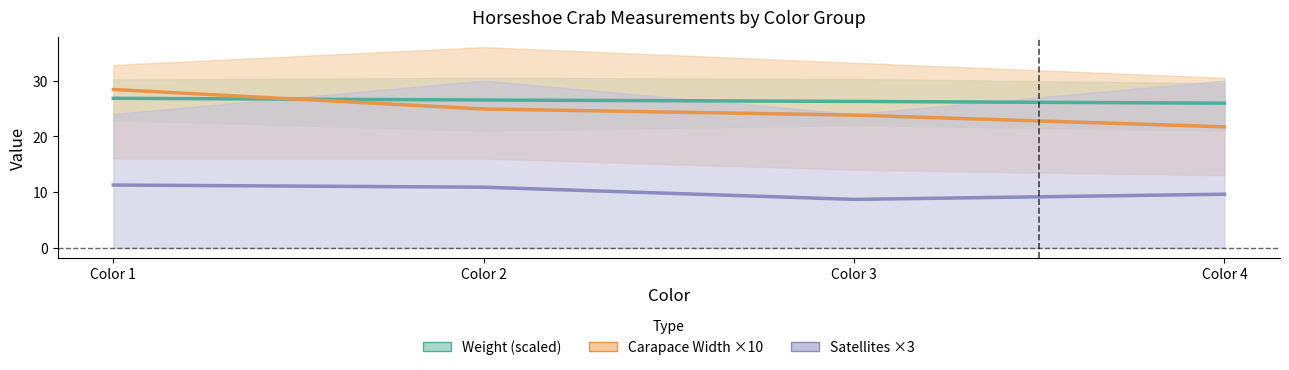

Is it true that Satellites ×3 (mean) equals 11.2 at Color 1?

True